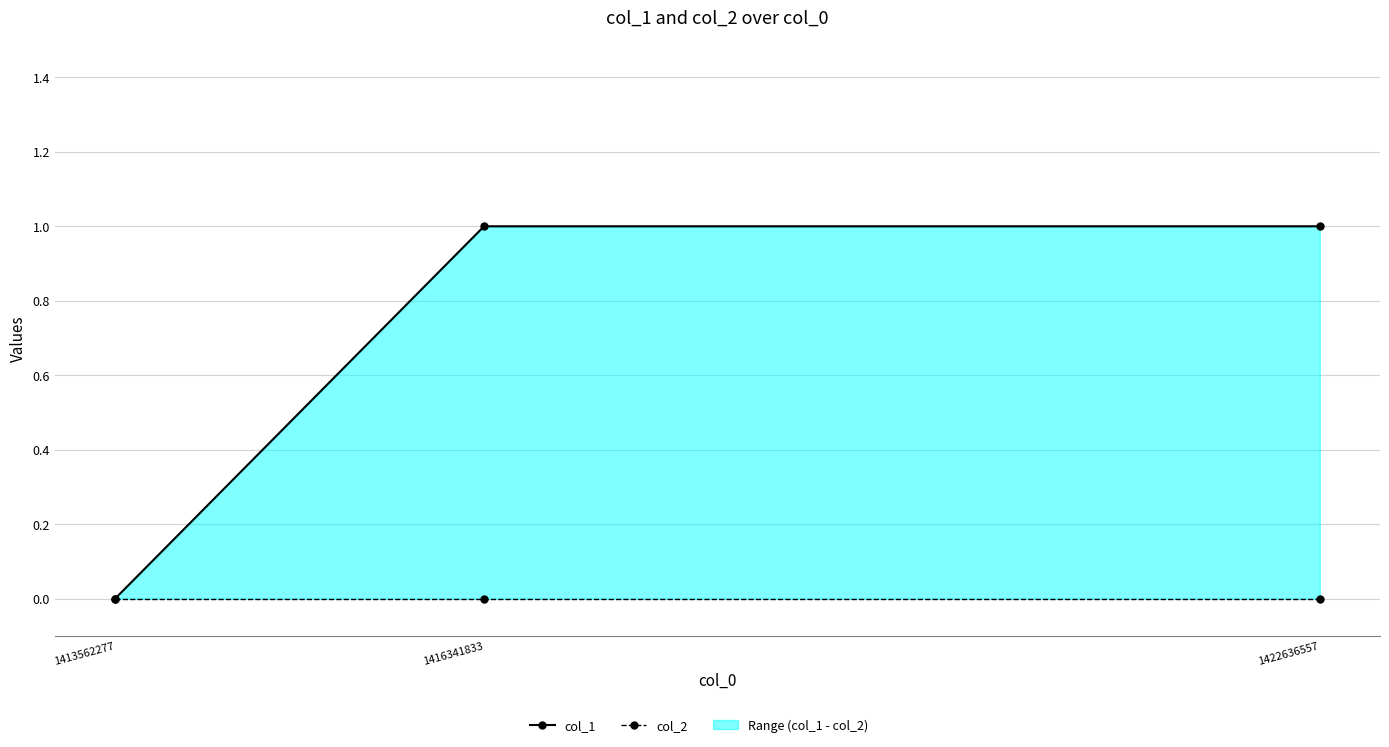

List the series in order of their overall mean, highest first.

col_1, col_2